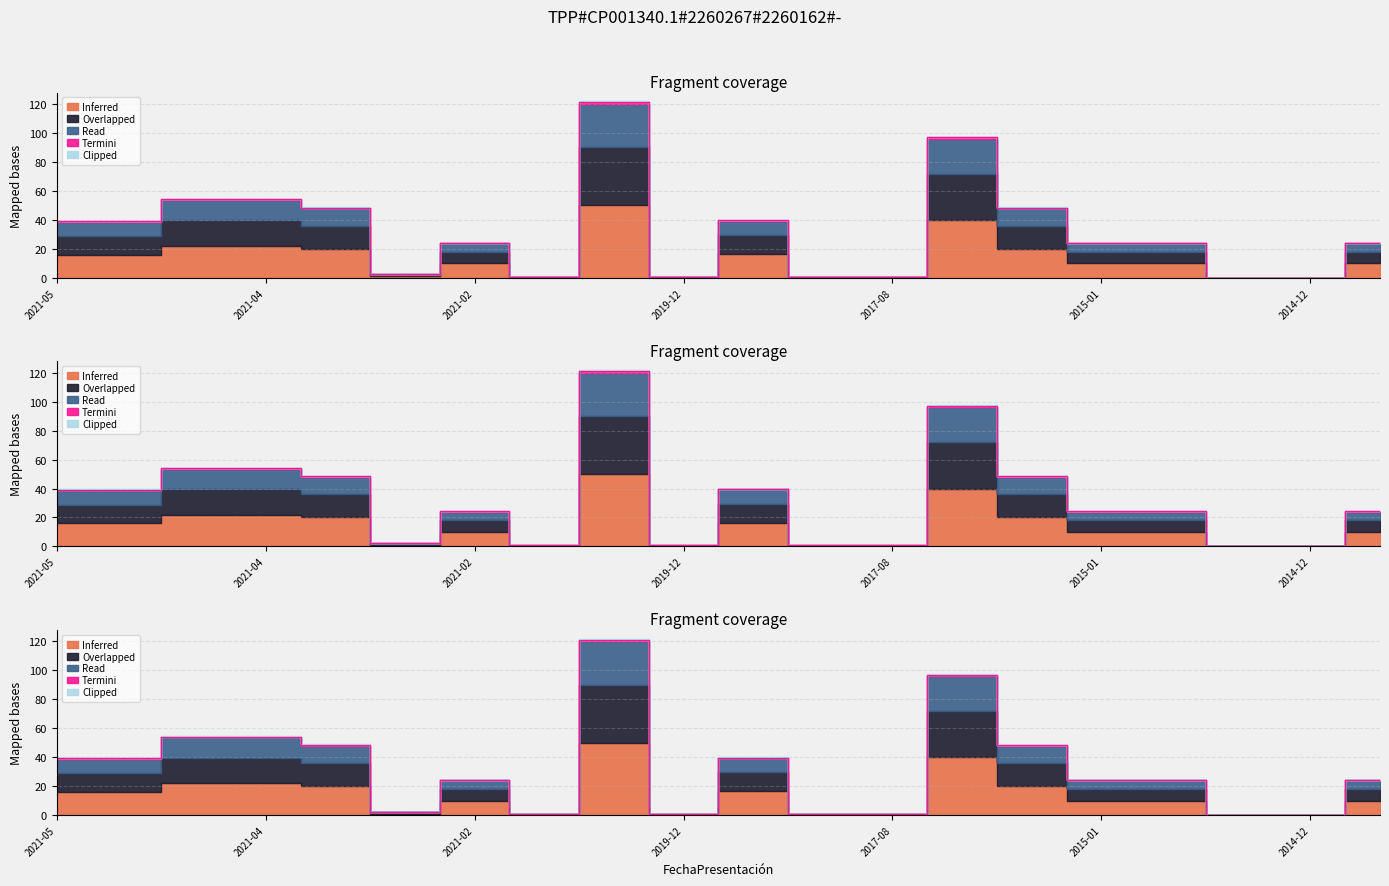

What is the total value across all series at 2014-12?

0.1